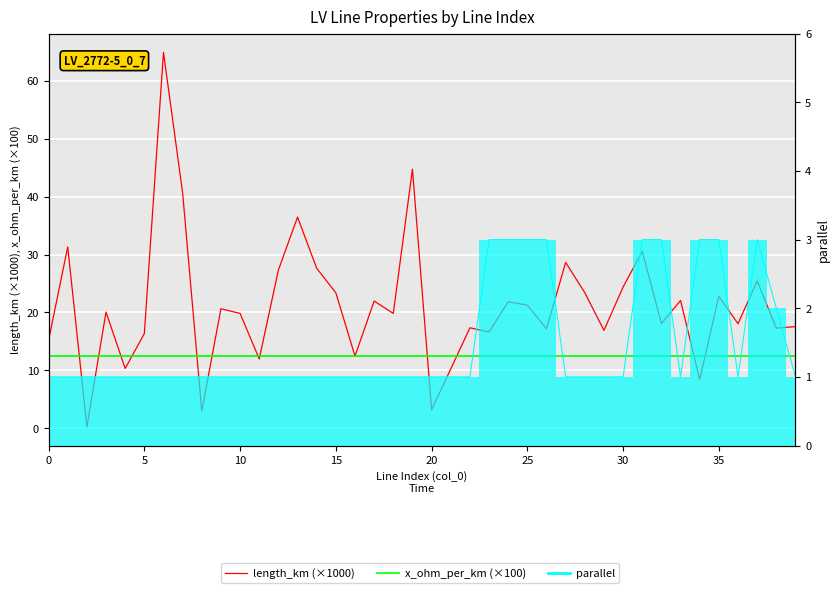

At how many categories does at least one series exceed 53?

1